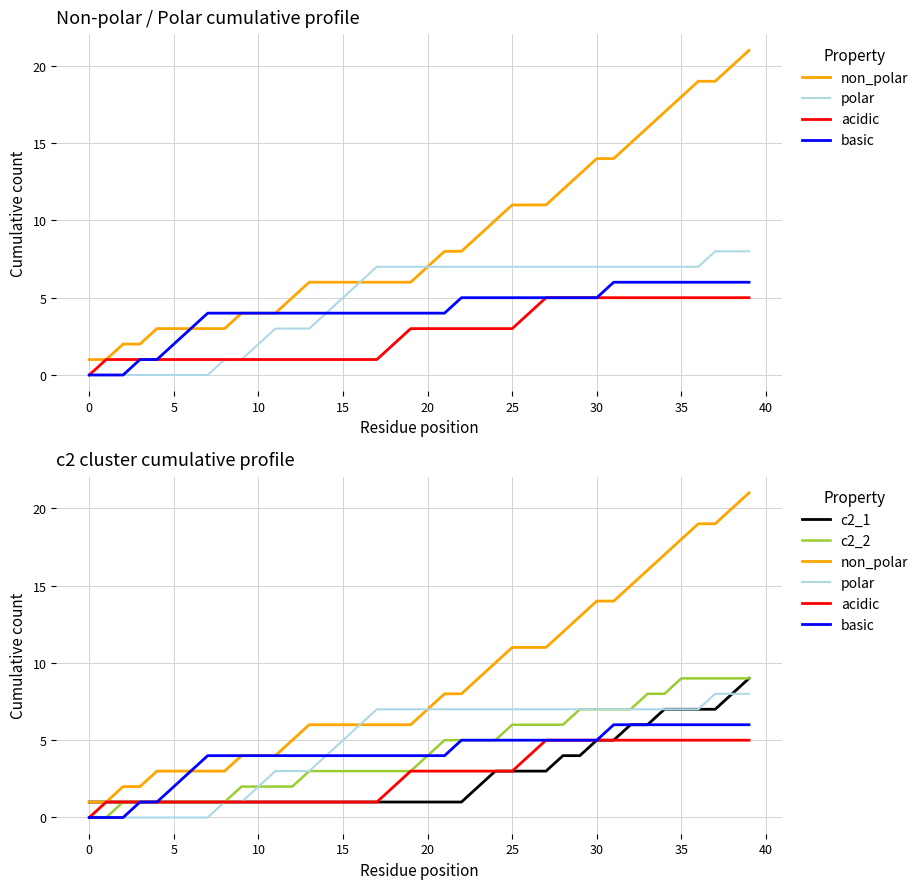

Which series has the widest spread of values?

non_polar